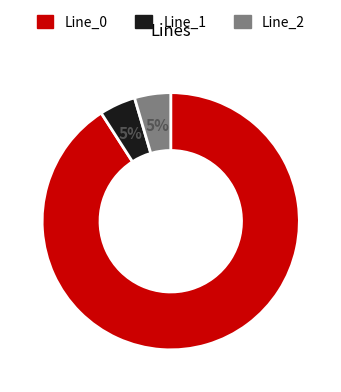

To the nearest percent, what is the average slice percentage?

33%